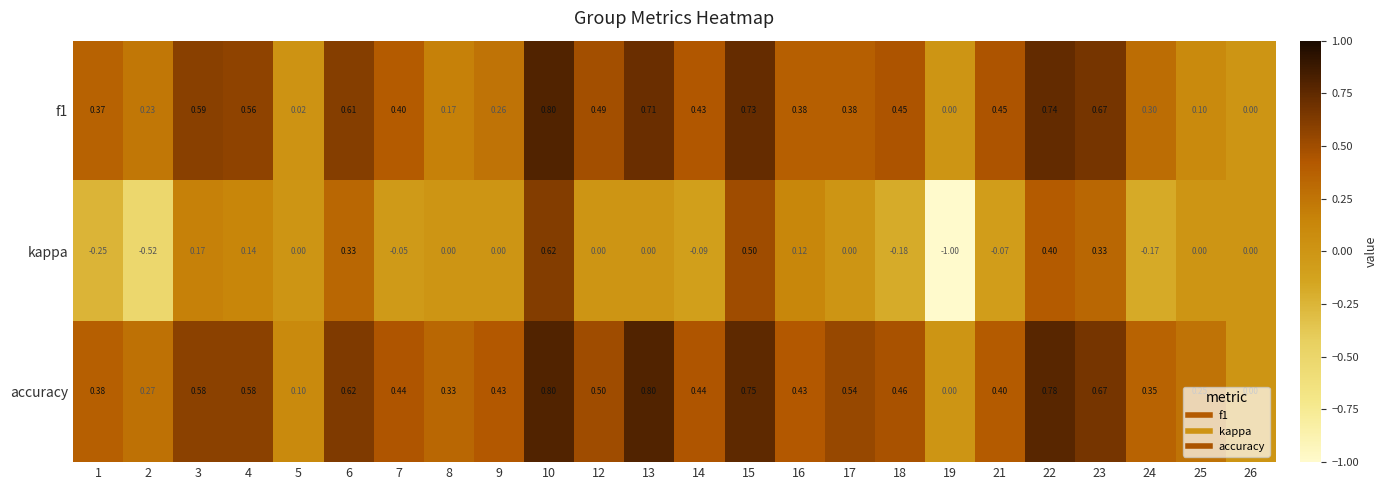

Which series has the largest range (max minus min)?

kappa